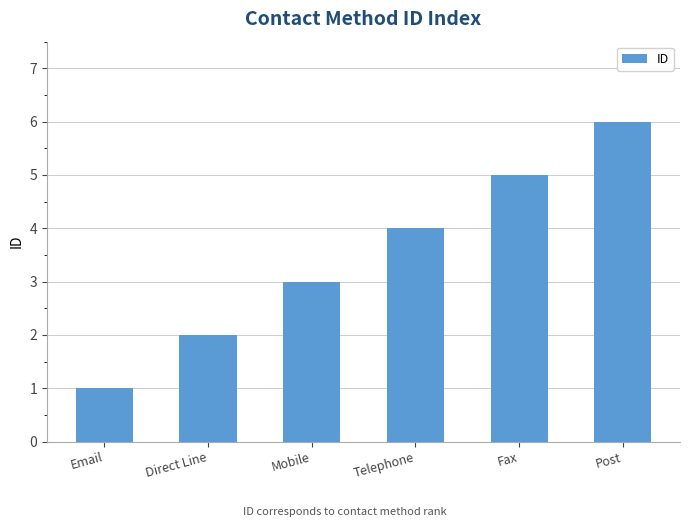

What is the sum of all values?

21